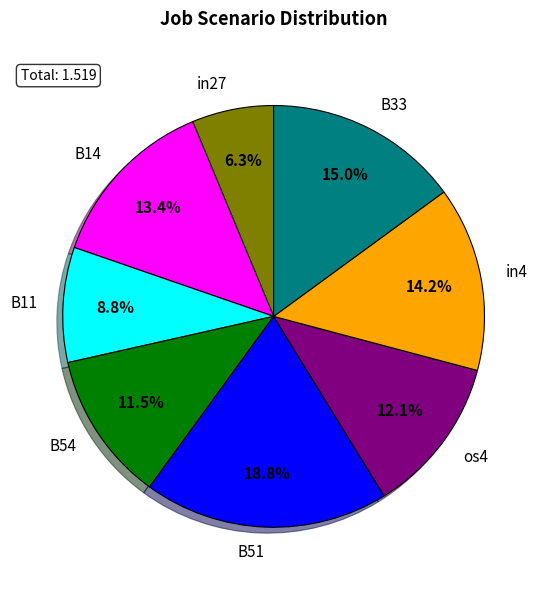

Which slice is the largest?

B51